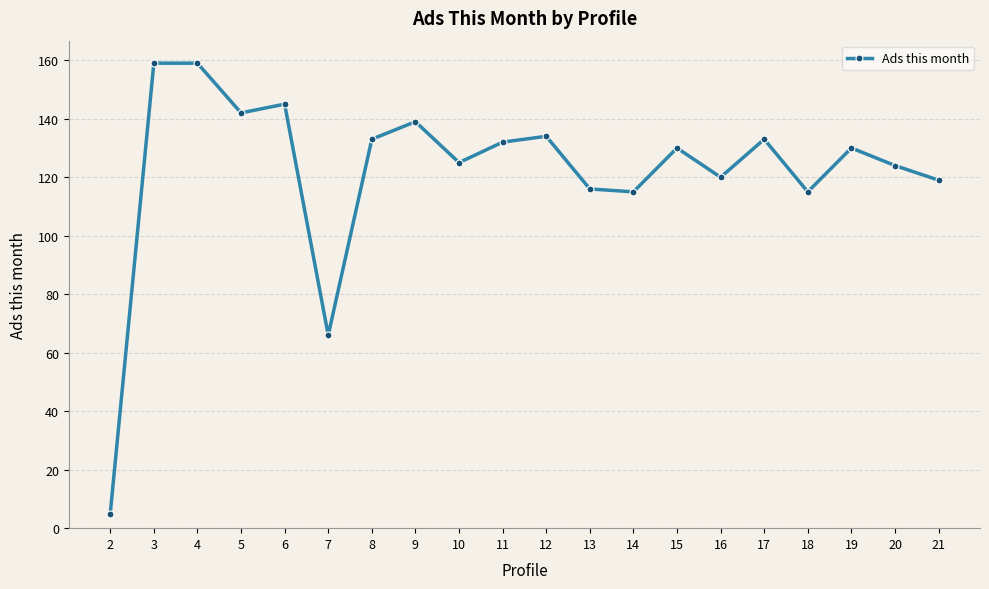

Does the chart have visible grid lines?

Yes